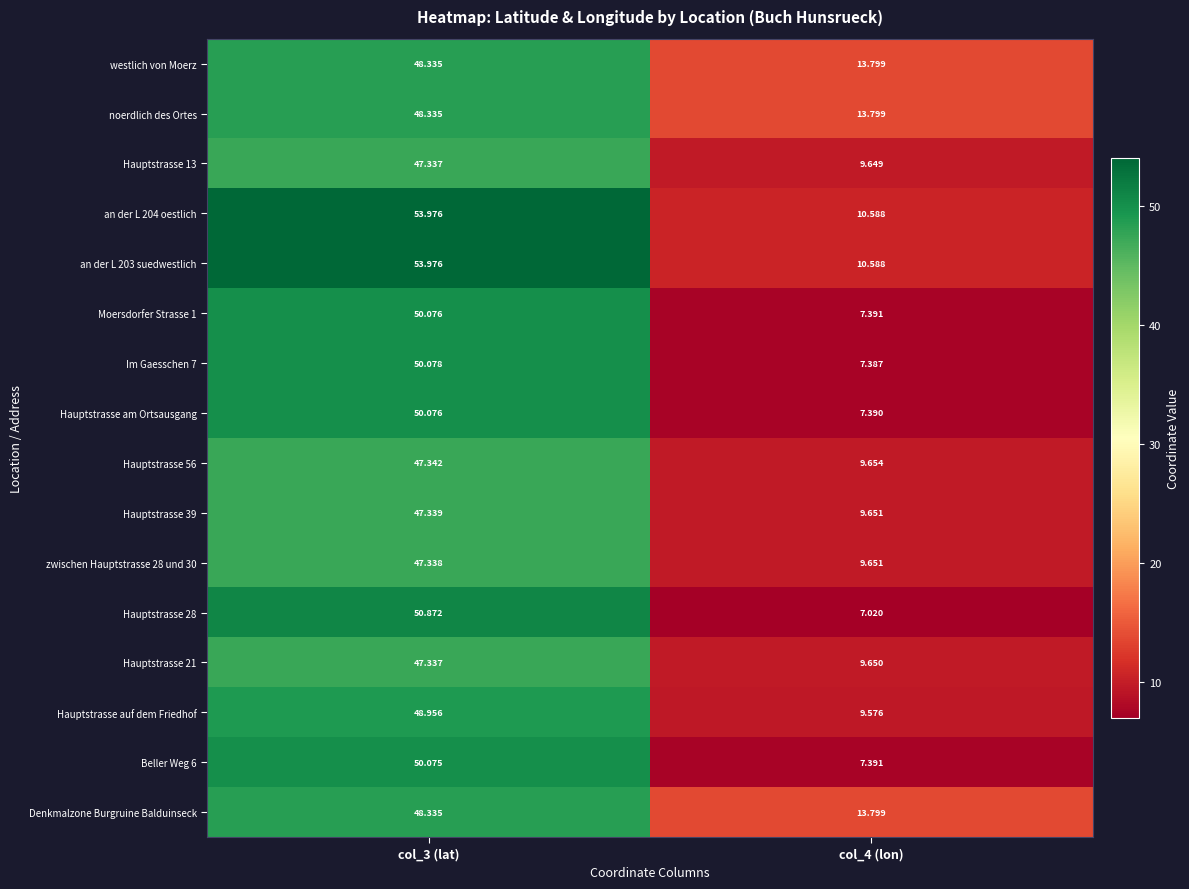

Is the value of westlich von Moerz at col_4 (lon) greater than the value of Hauptstrasse am Ortsausgang at col_3 (lat)?

No